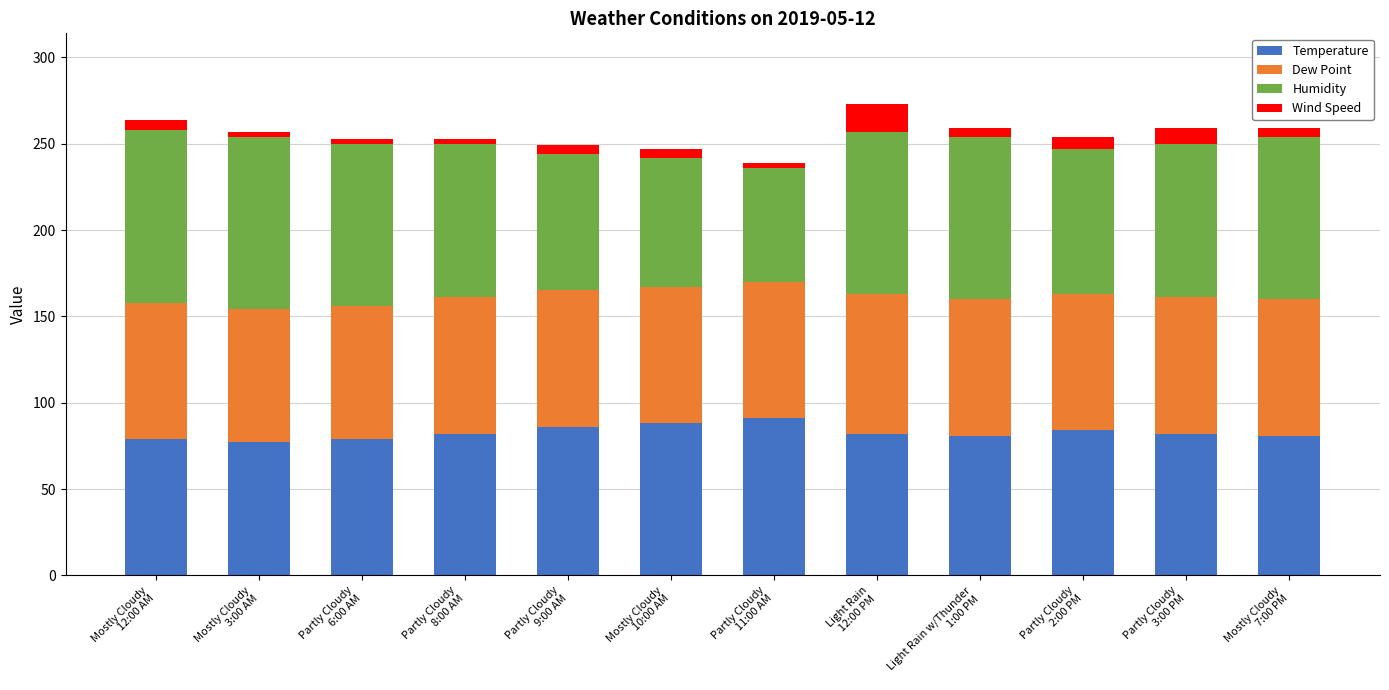

How many categories are shown in the chart?

12